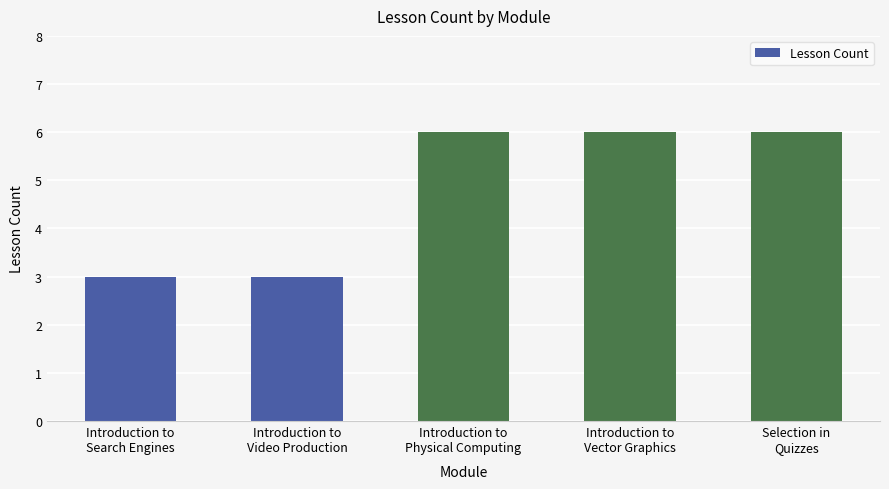

What is the value of the 1st bar from the left?

3